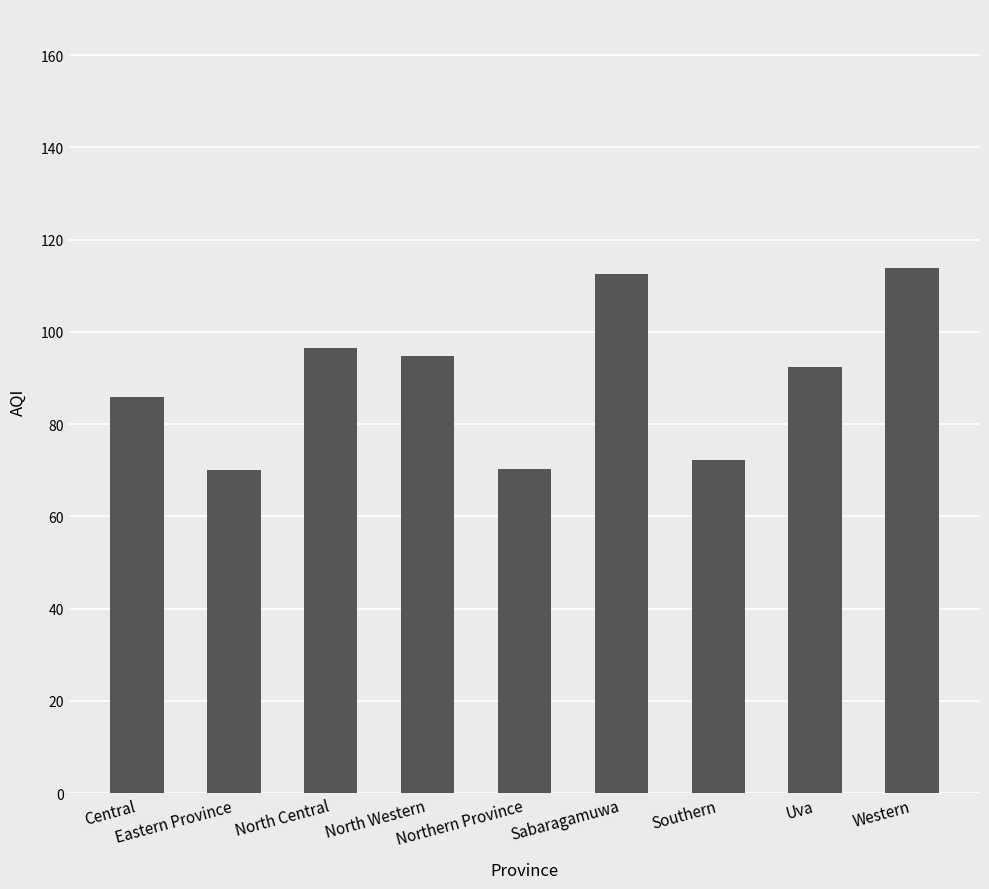

Is it true that the value at Sabaragamuwa is 112.5?

True